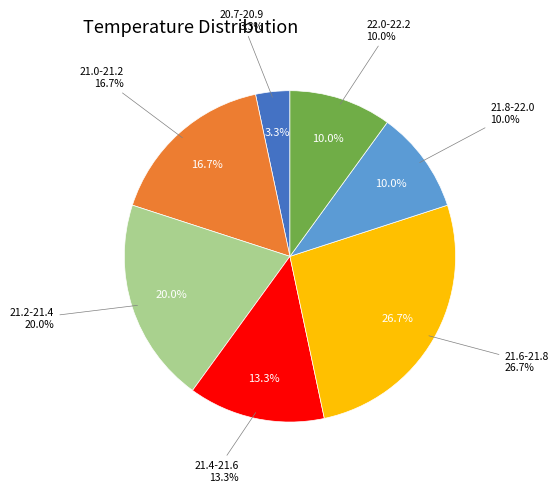

True or false: 0 accounts for 1% of the total.

False